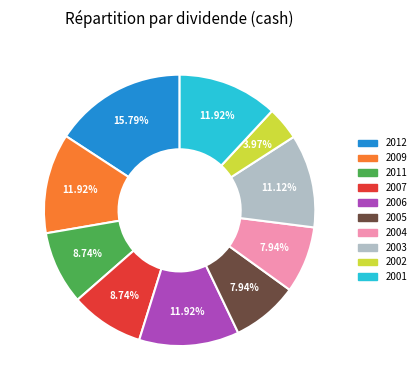

Is there a majority slice in this chart?

No